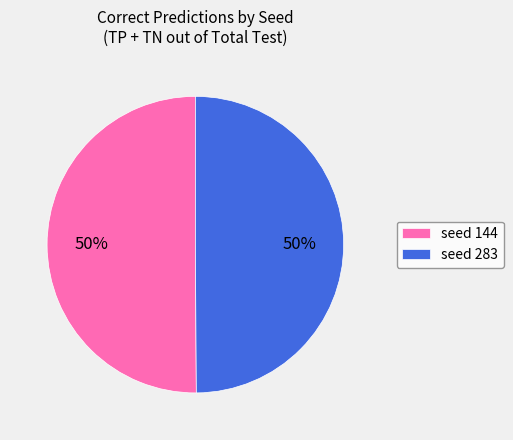

The seed 144 slice represents 50% of the pie. True or false?

True